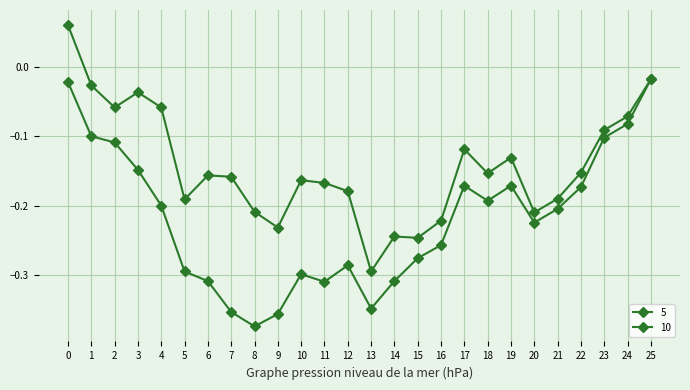

Count the number of data series in this chart.

2